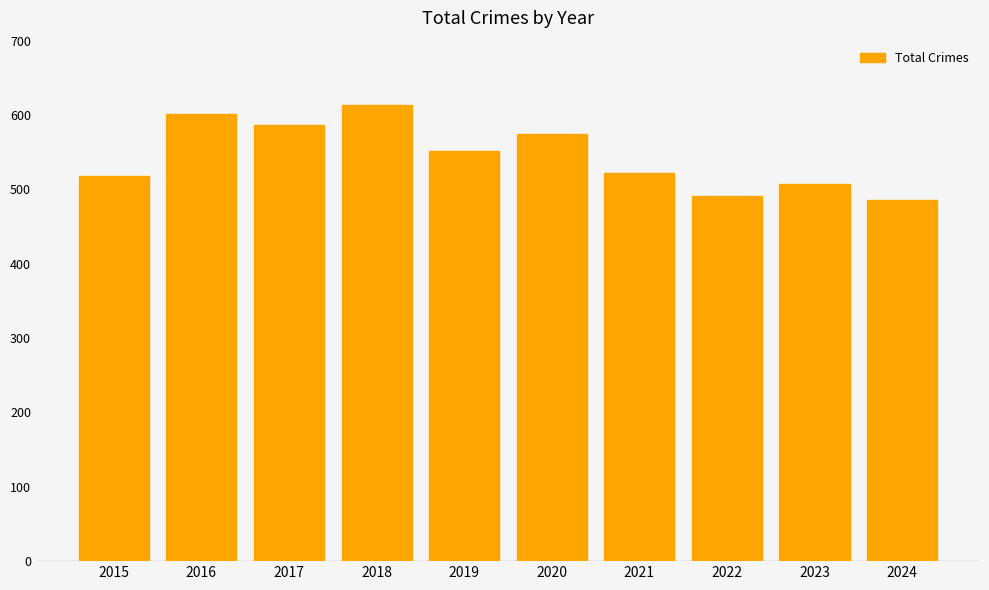

Does the chart contain stacked bars?

No